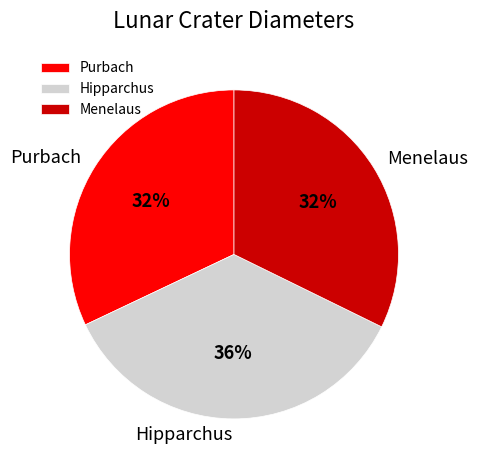

Combined, do Menelaus and Hipparchus account for over 50%?

Yes